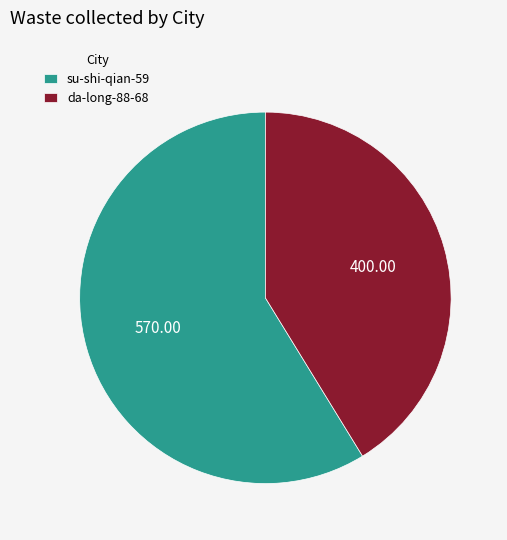

Which slice represents more than half of the pie?

su-shi-qian-59